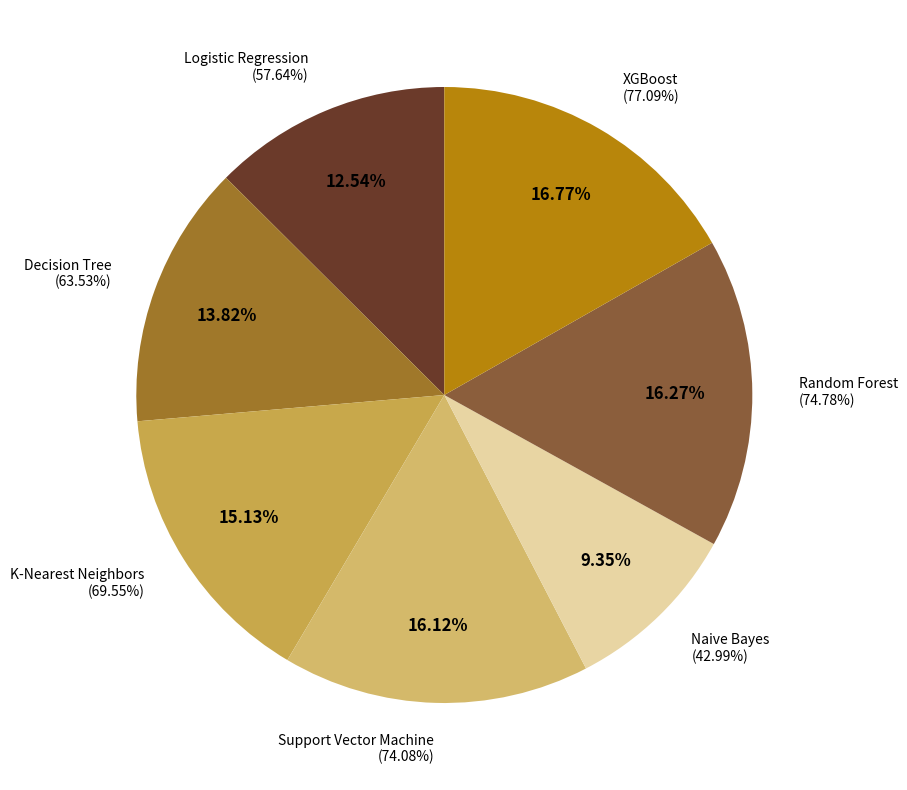

True or false: K-Nearest Neighbors accounts for 7% of the total.

False